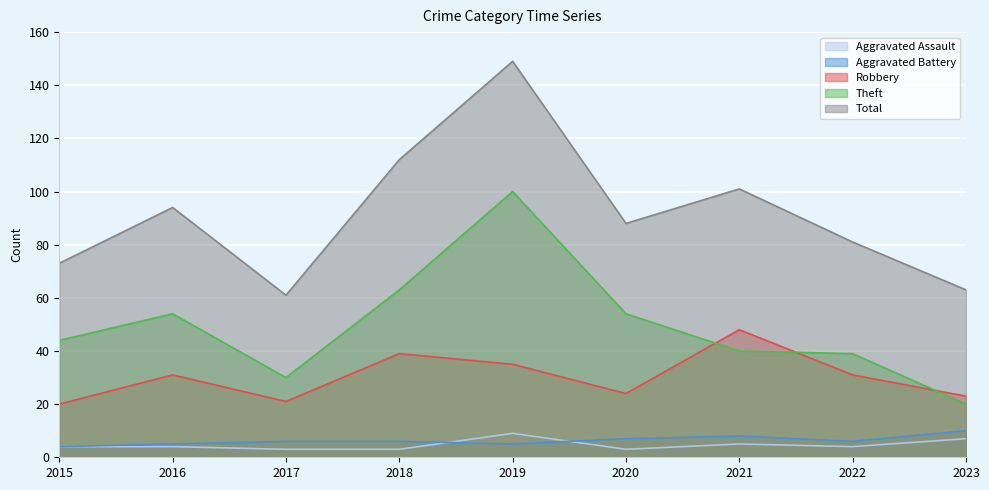

True or false: Total and Aggravated Assault cross at least once.

False